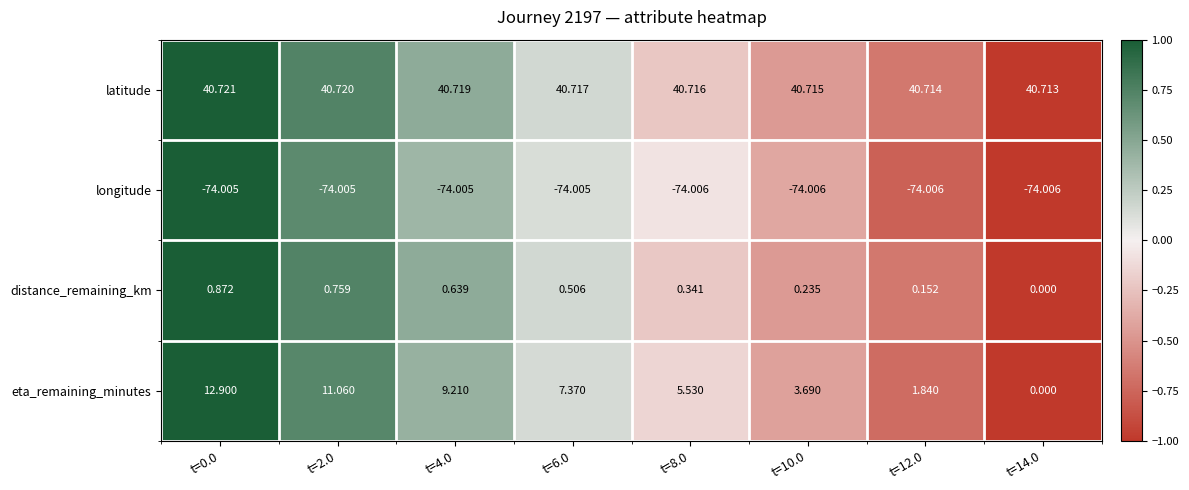

Which series has the widest spread of values?

eta_remaining_minutes